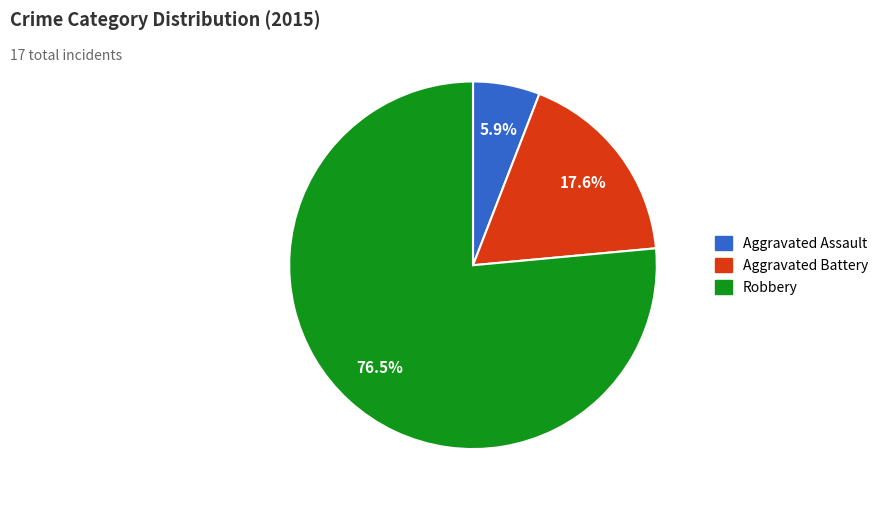

How much of the chart is everything except Aggravated Battery?

82.4%